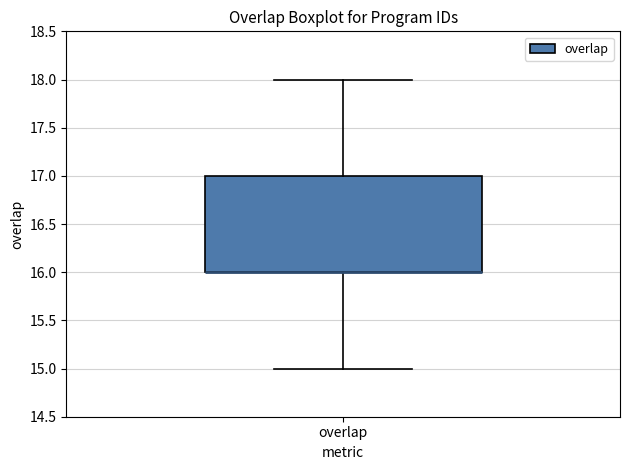

Read this box plot against the y-axis: the position of the median line, the range covered by the box, and the ends of both whiskers. The values are not printed on the chart, so give them approximately, as read against the axis.

median 16 (drawn on the box's lower edge), box 16 to 17, whiskers 15 to 18